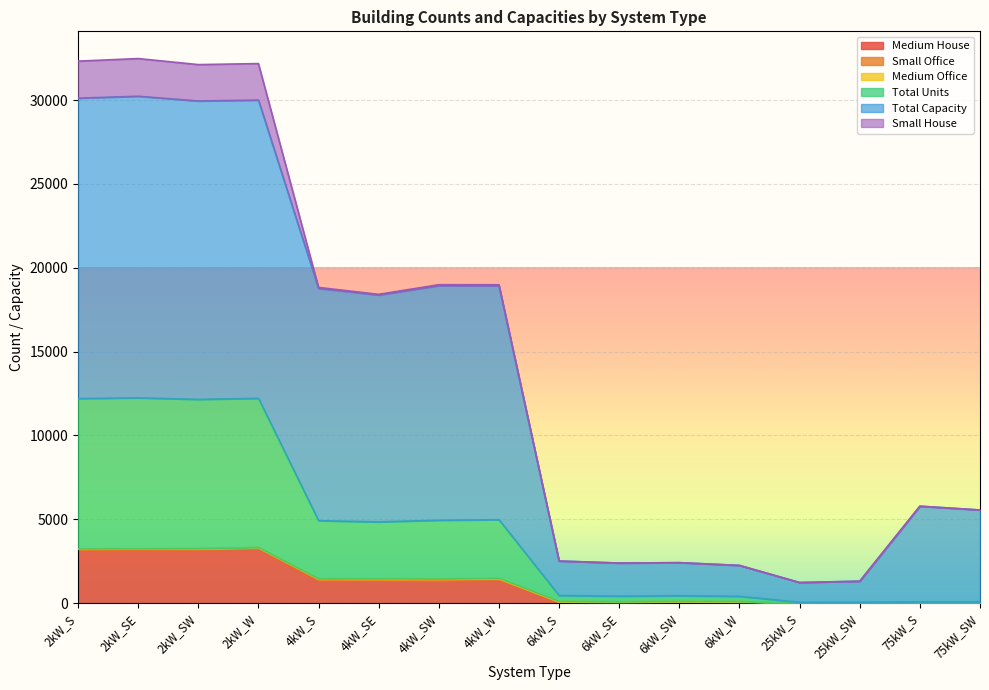

Does the chart display data point markers on the line(s)?

No